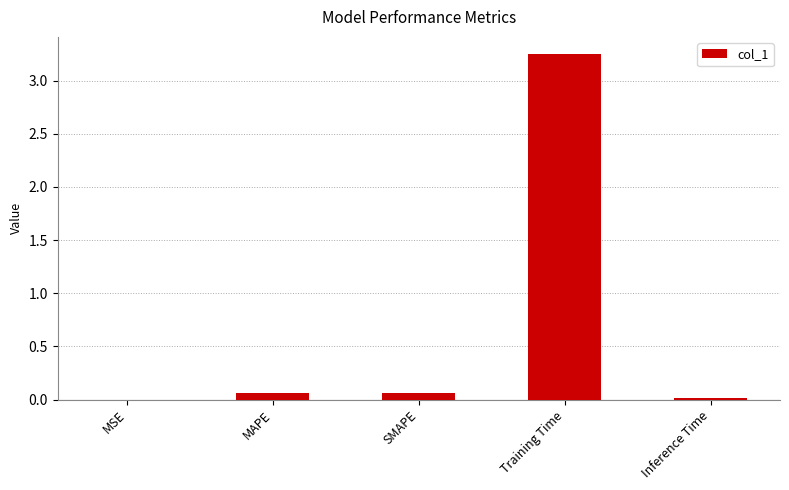

Which category has the highest value across all series?

Training Time